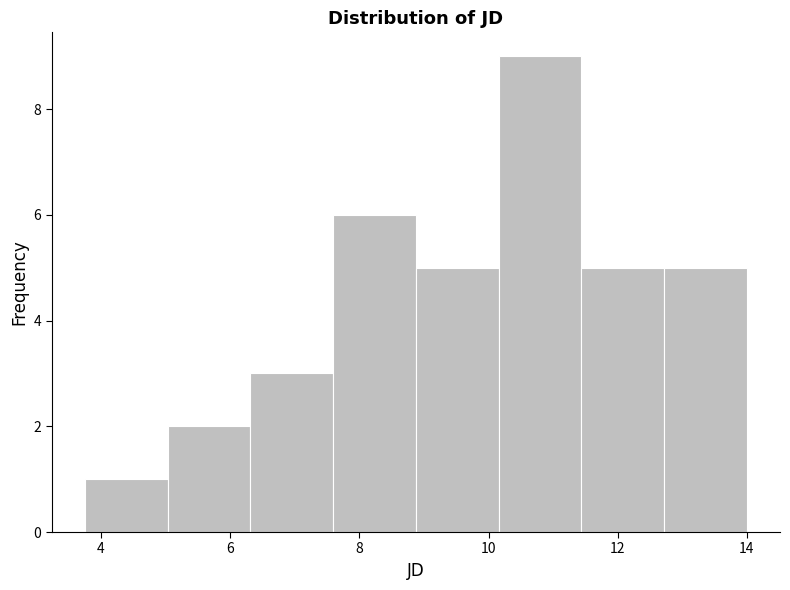

Over which range of the x-axis is the bar tallest?

10.2 to 11.4